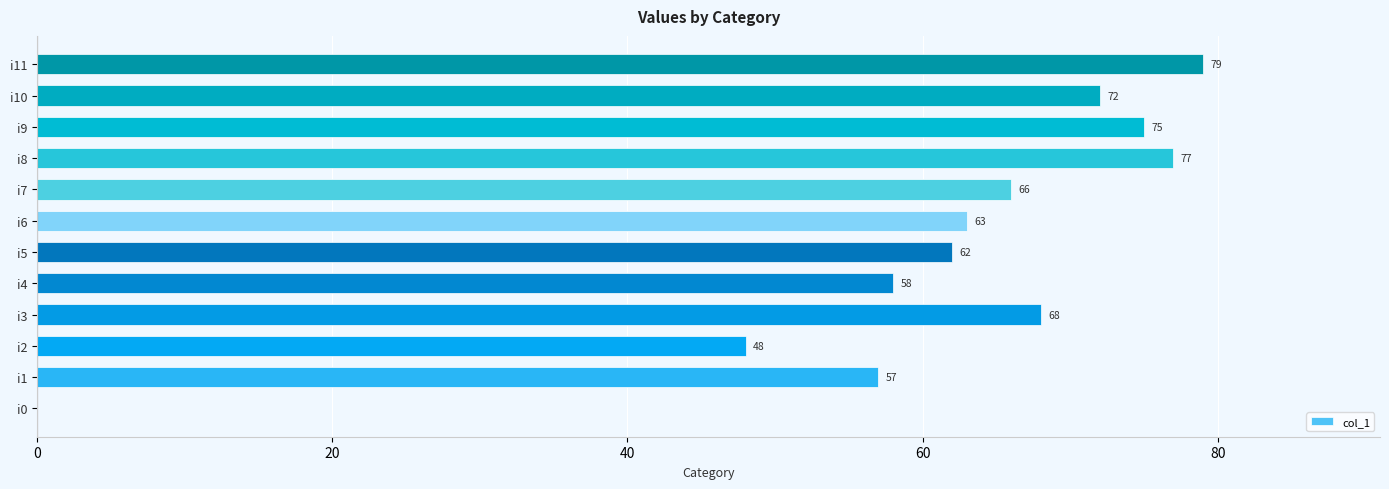

At which category does the chart reach its peak across all series?

i11